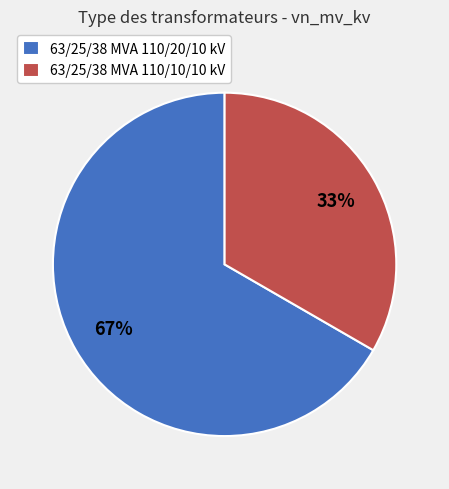

Does 63/25/38 MVA 110/10/10 kV account for over 50% of the chart?

No